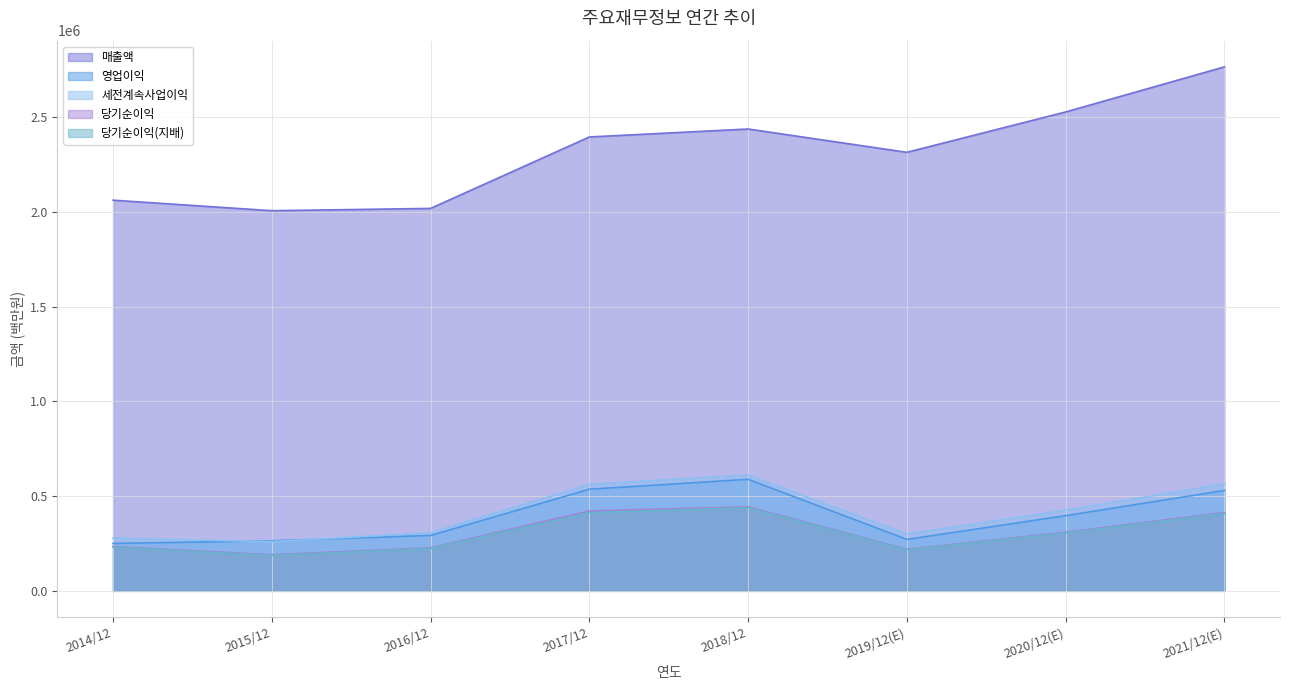

What are all the series names shown in the legend?

매출액, 영업이익, 세전계속사업이익, 당기순이익, 당기순이익(지배)